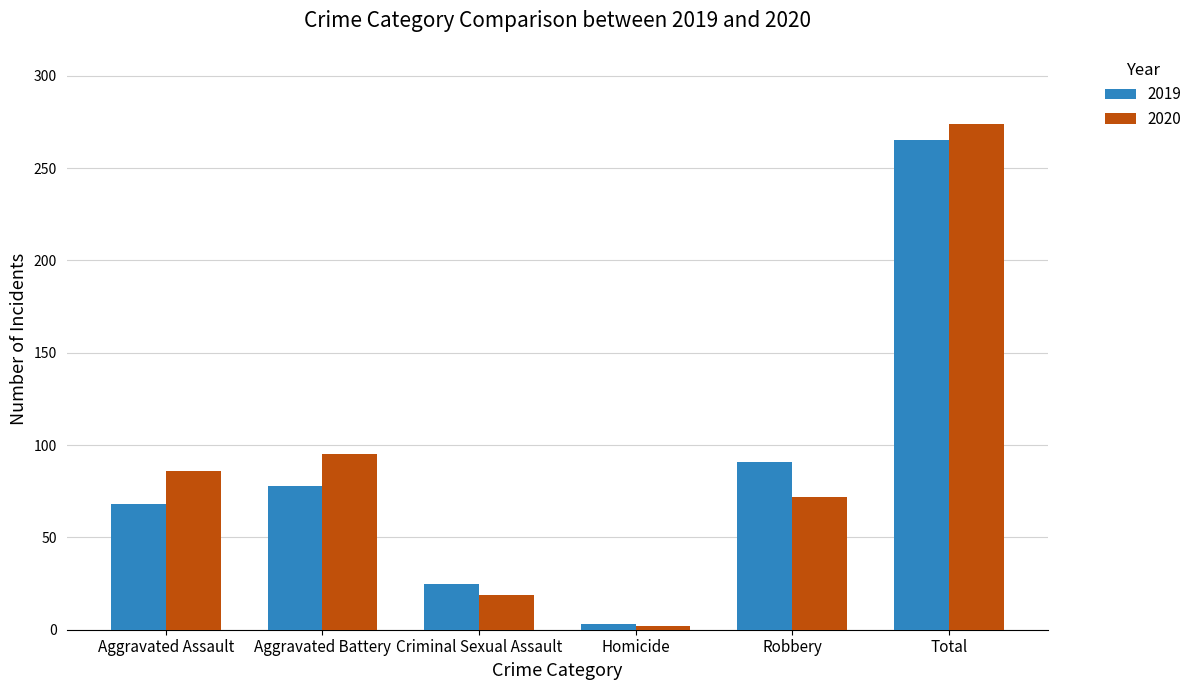

How many data points in 2020 are less than 86?

3